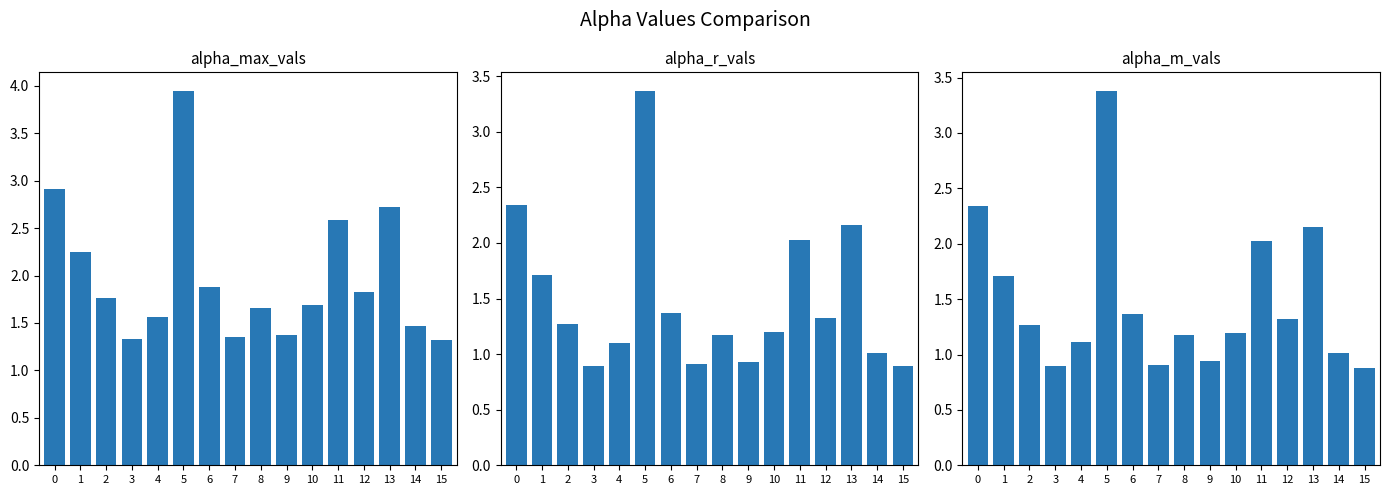

What is the difference between the maximum and minimum values in the alpha_max_vals series?

2.6